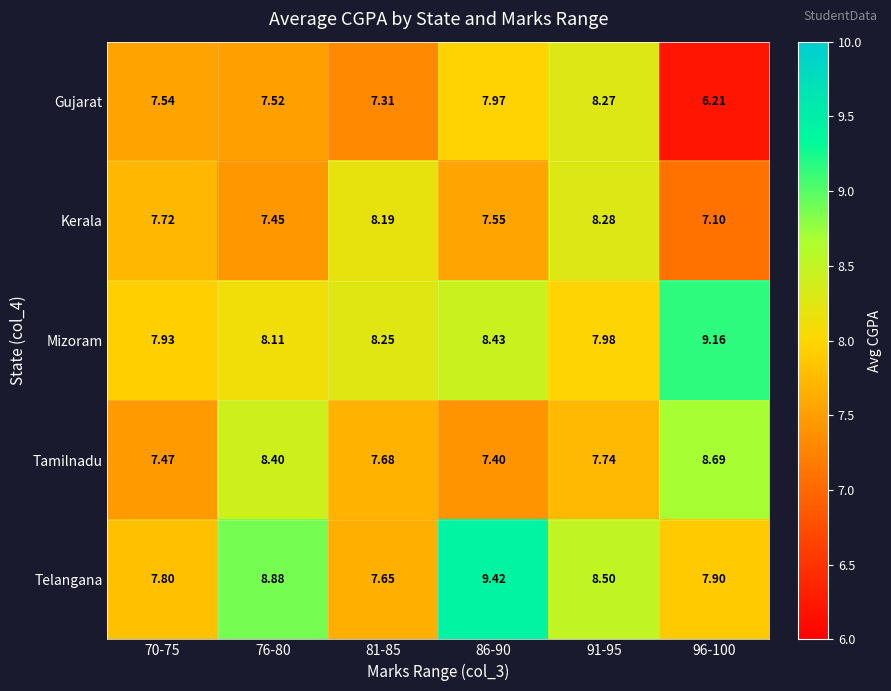

Which series has the largest total across all categories?

Telangana